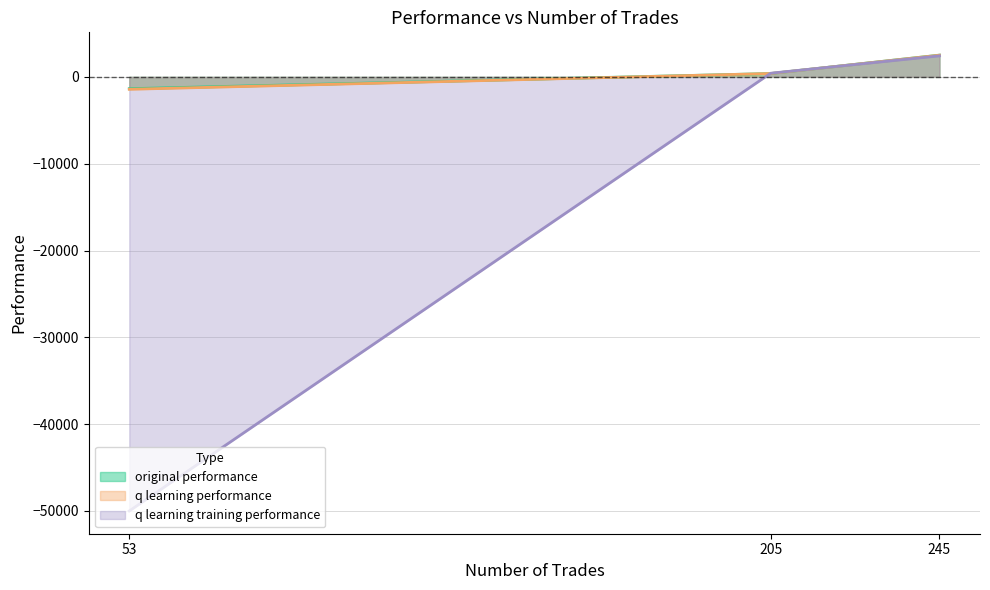

List the series in order of their peak value, lowest first.

q learning training performance, q learning performance, original performance